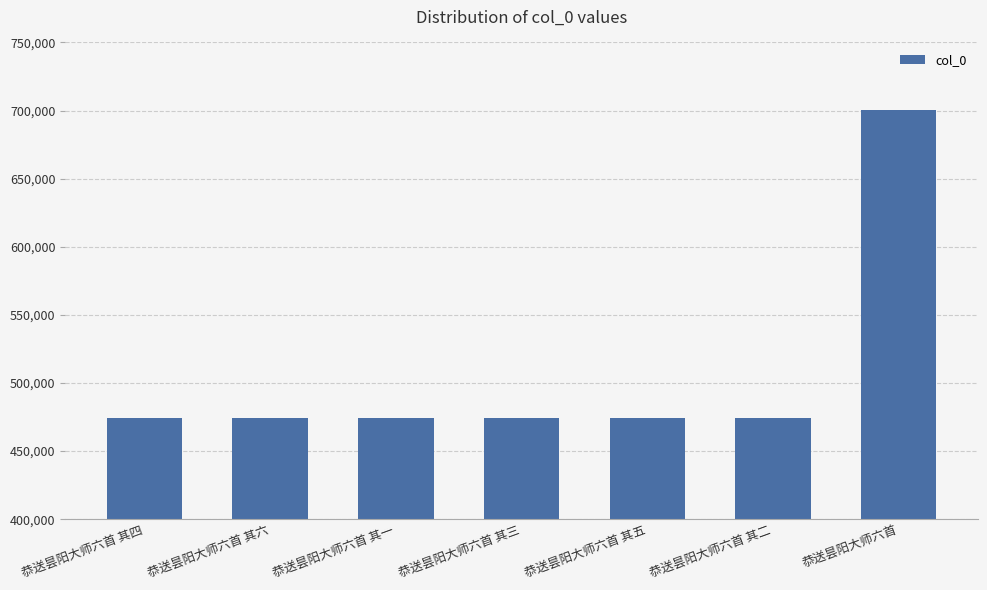

True or false: the data shows 721094 at 恭送昙阳大师六首 其三.

False